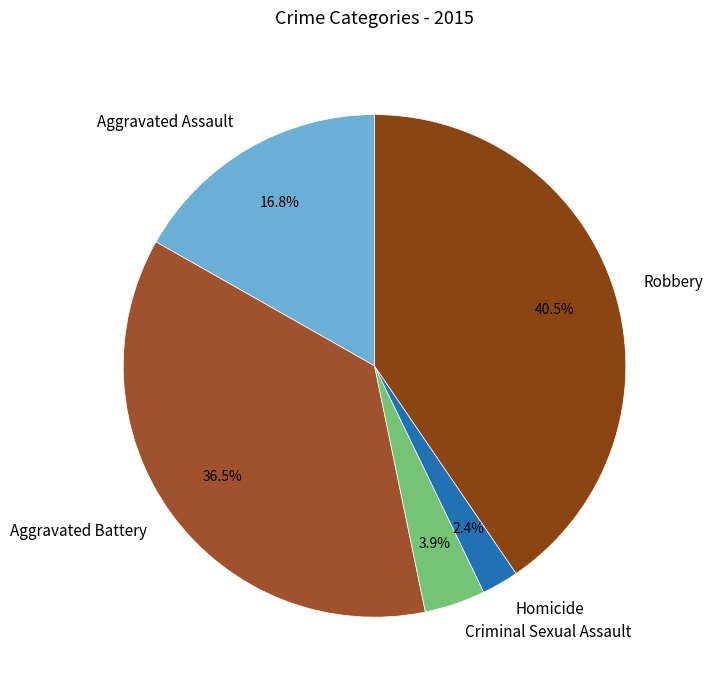

Which slice is the smallest?

Homicide